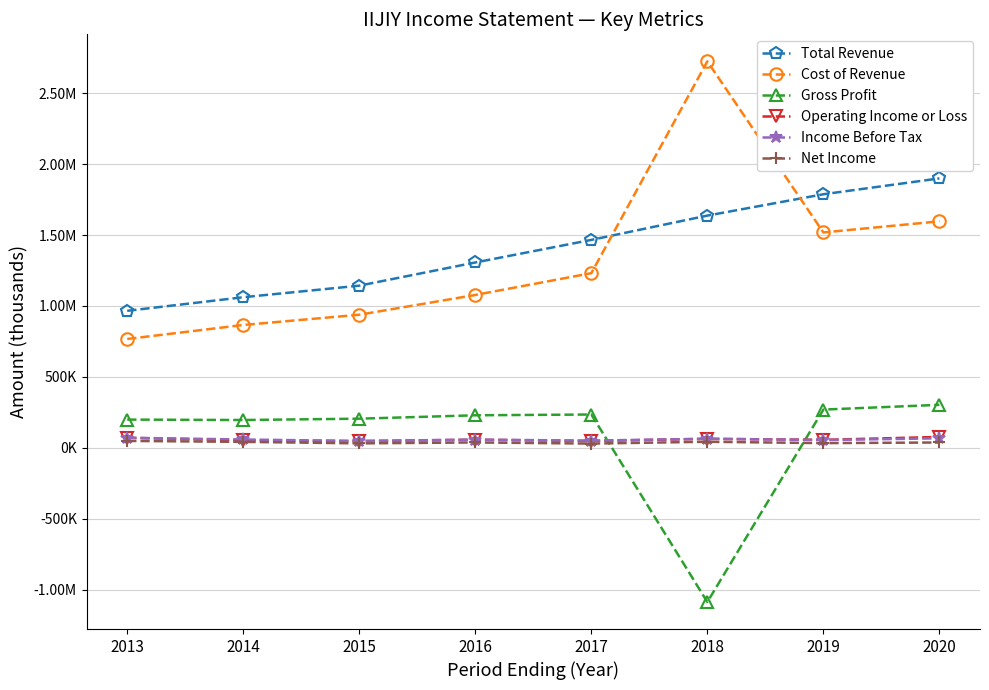

What are all the series names shown in the legend?

Total Revenue, Cost of Revenue, Gross Profit, Operating Income or Loss, Income Before Tax, Net Income